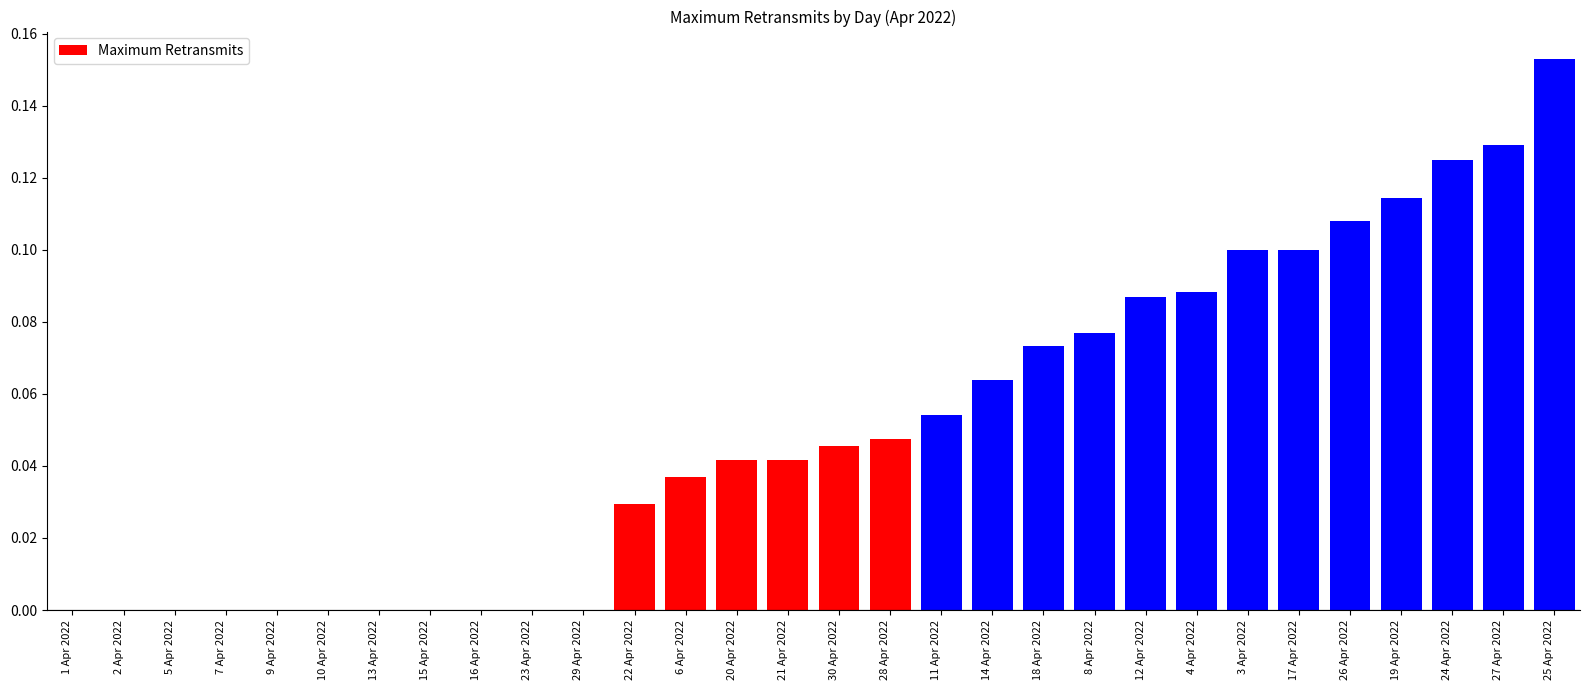

At which category does the chart reach its peak across all series?

25 Apr 2022